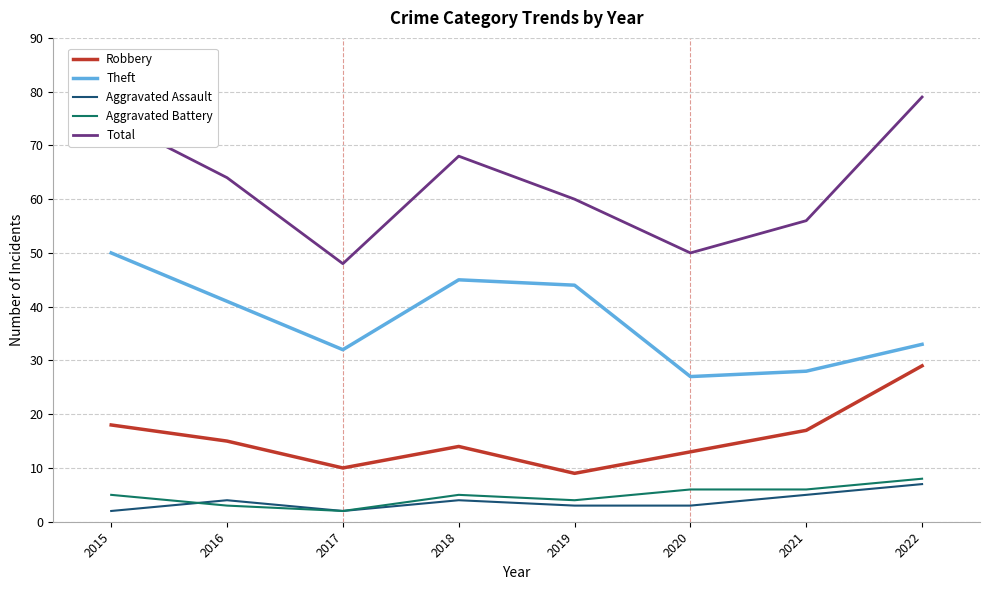

What is the approximate value of Robbery at 2021?

17